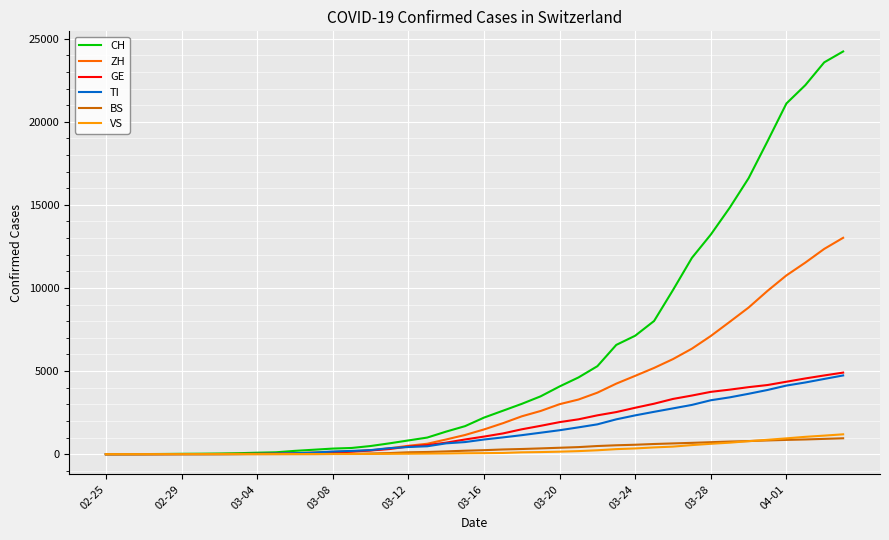

What is the difference between the maximum and minimum values in the ZH series?

13018